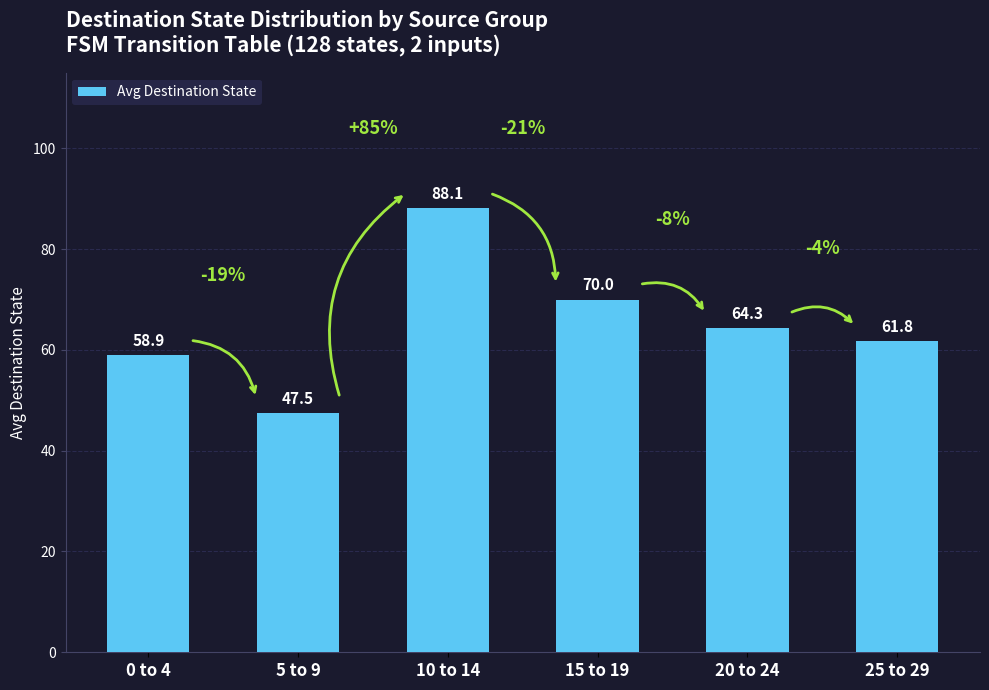

True or false: the data shows 70.0 at 15 to 19.

True